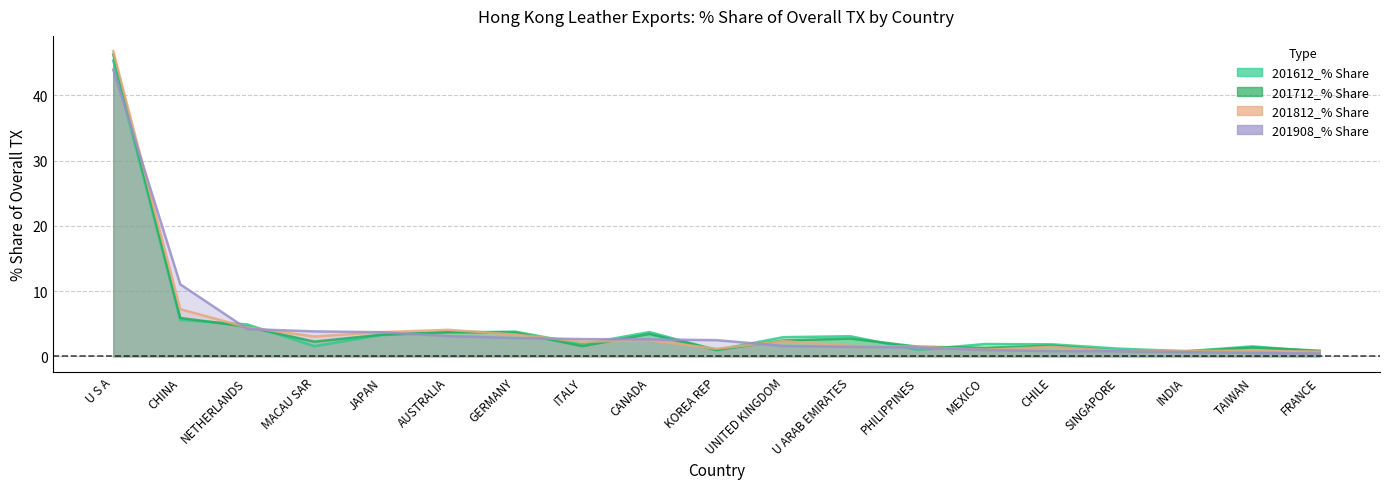

What position from the left is FRANCE?

19